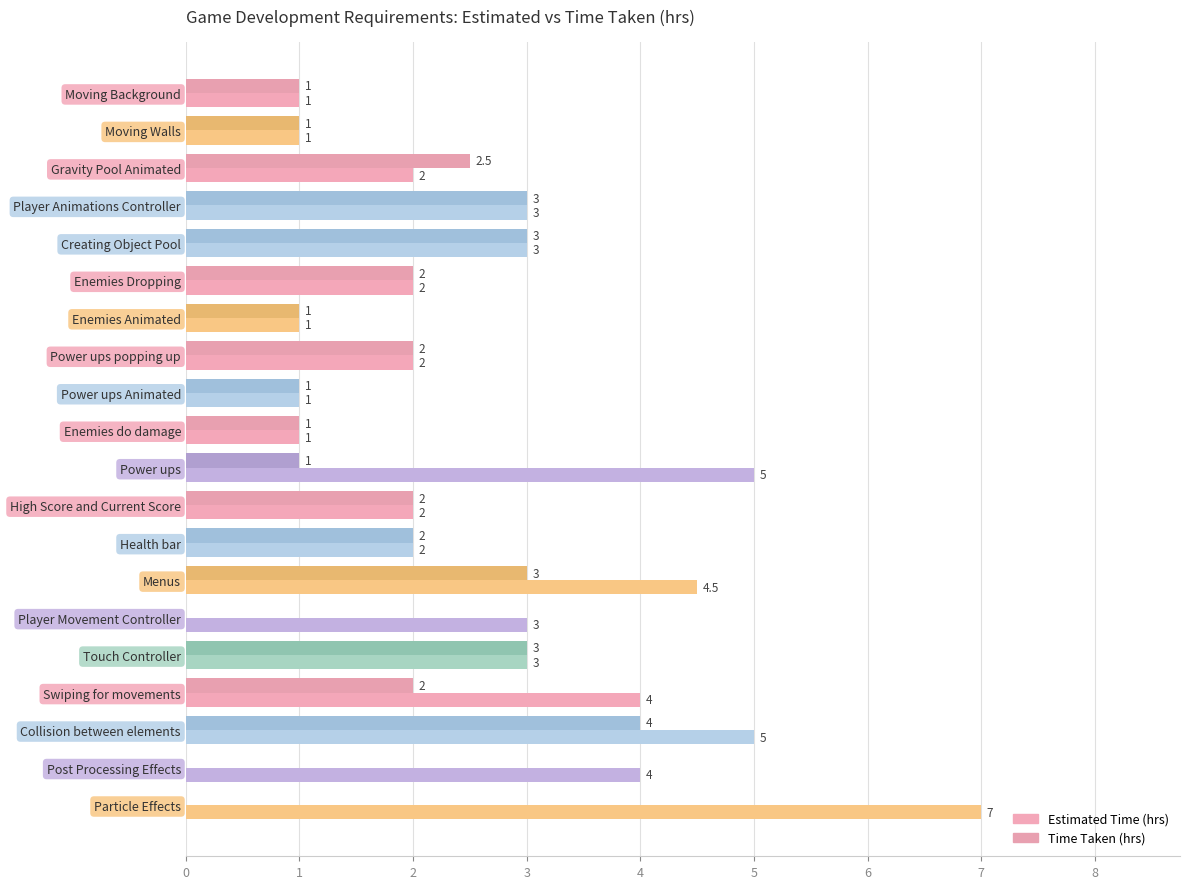

Which category has the highest value across all series?

Particle Effects